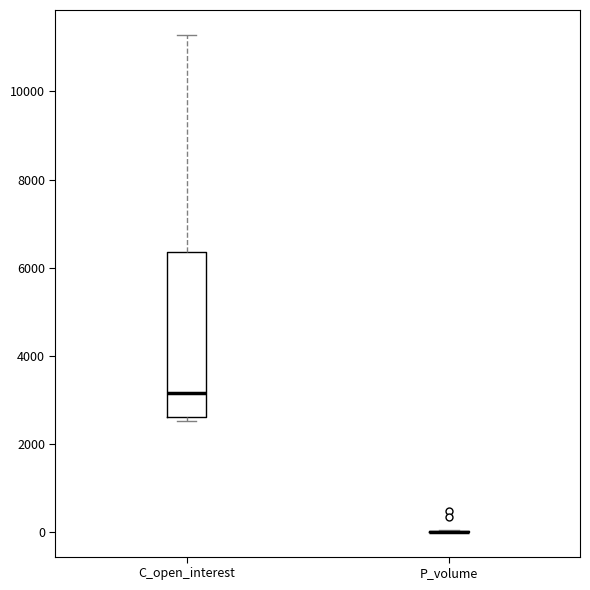

Where does the upper whisker of the box for C_open_interest end on the y-axis? The values are not printed on the chart, so give them approximately, as read against the axis.

11200